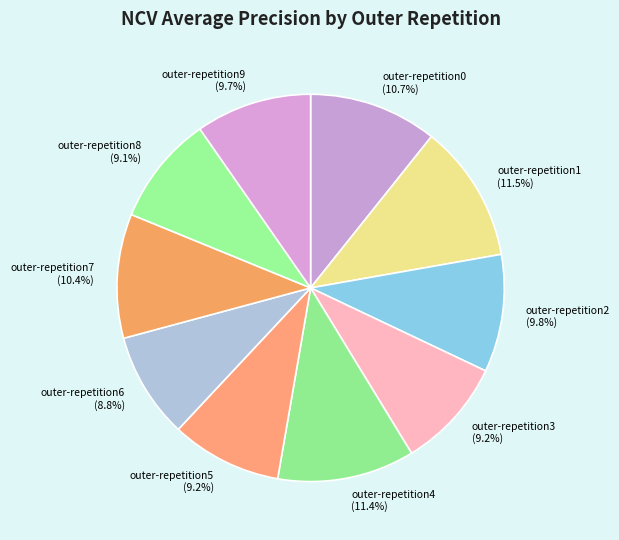

How much of the chart is everything except outer-repetition5?

90.8%